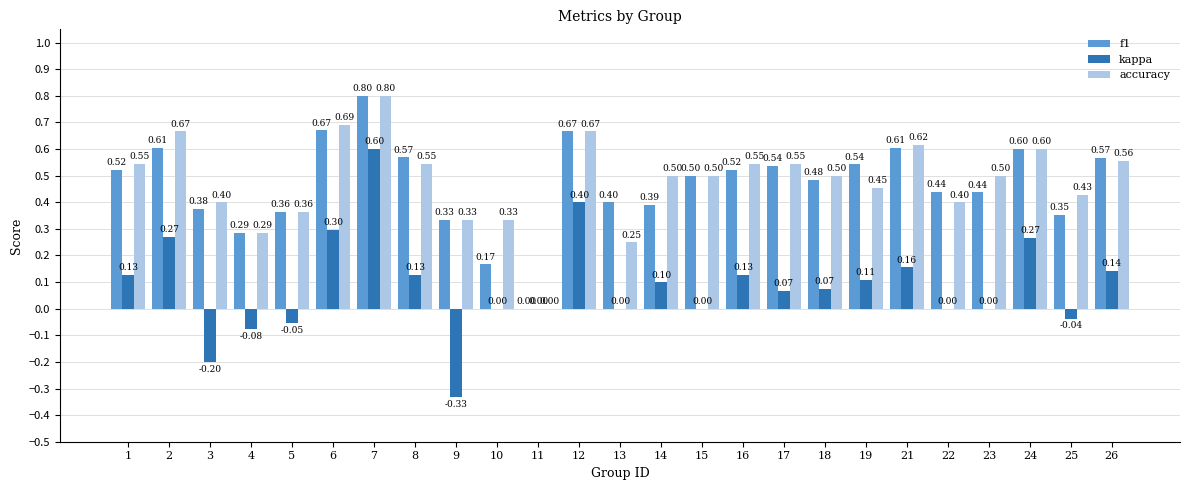

At which category is the sum across all series the highest?

7